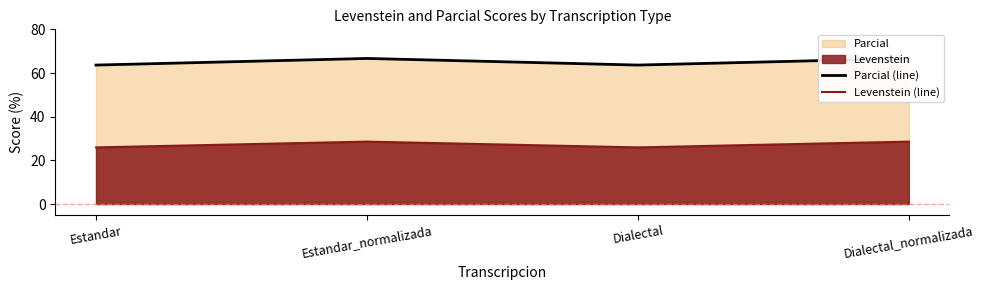

Rank the series at Estandar from lowest to highest value.

Levenstein (line), Parcial (line)